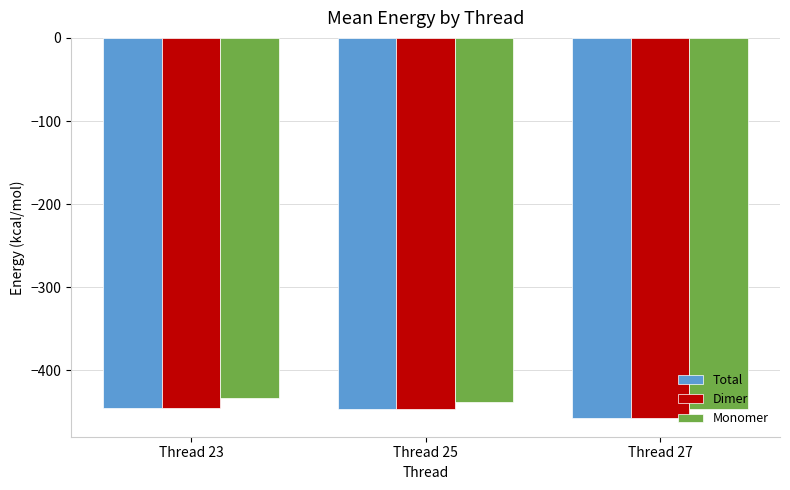

What value does the Total series have at Thread 23?

-444.8